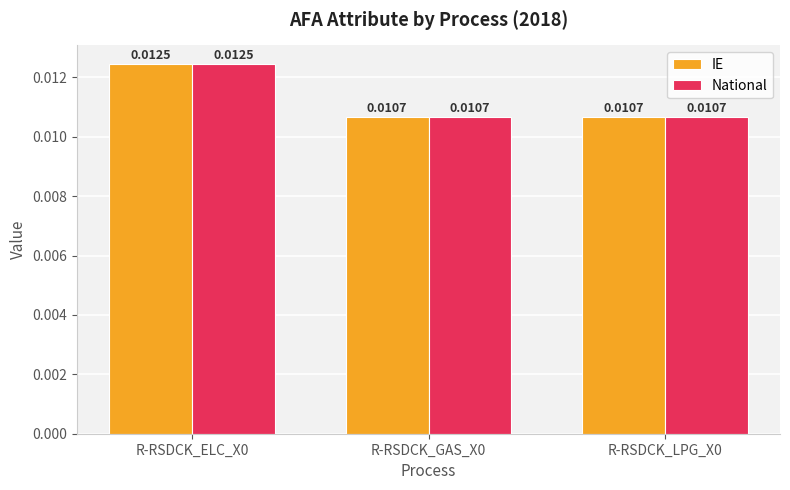

At how many categories does at least one series exceed 0?

3